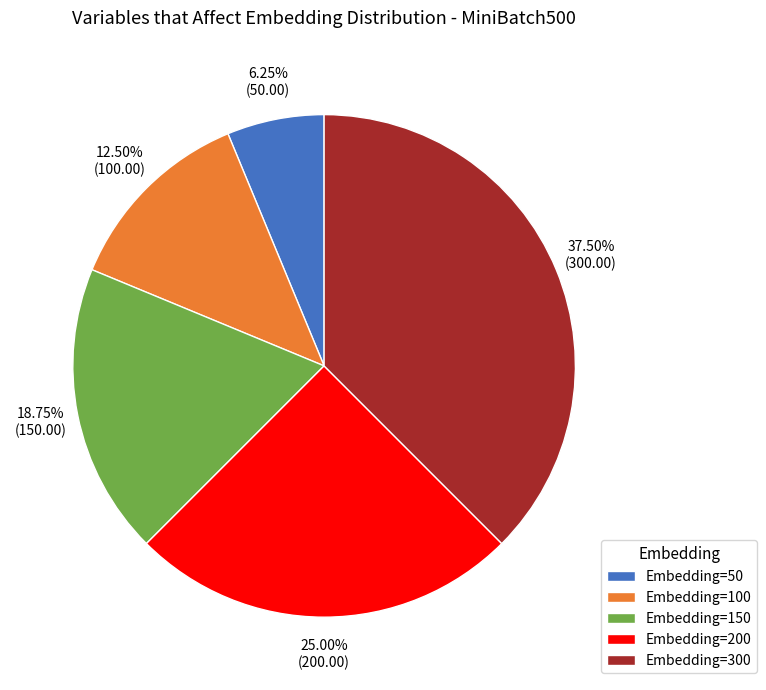

Combined, do Embedding=150 and Embedding=200 account for over 50%?

No